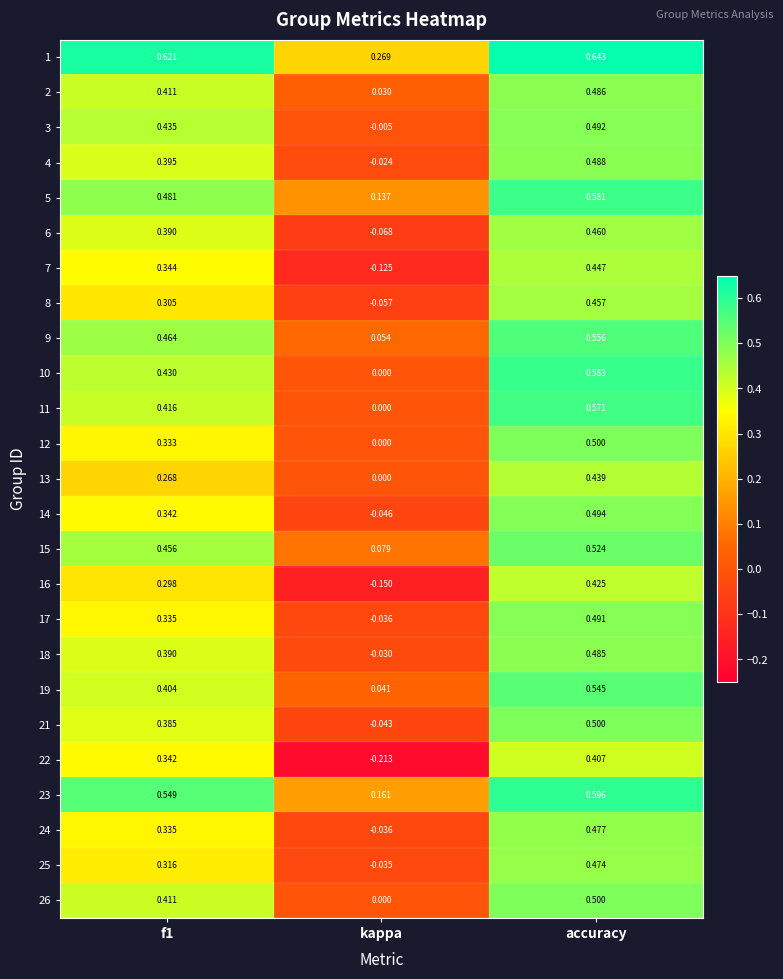

At which label is 7 closest to 0?

kappa